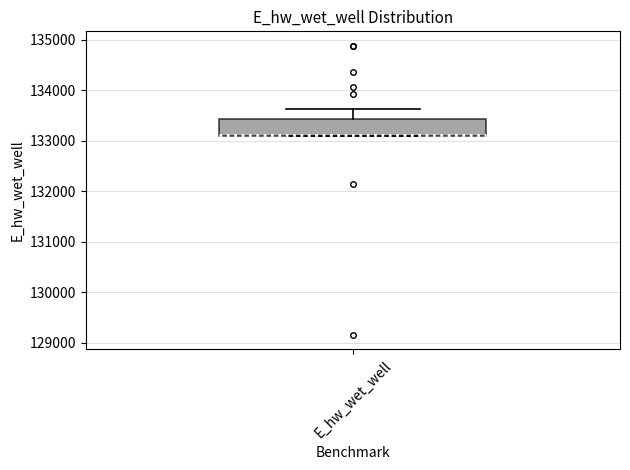

Read this box plot against the y-axis: the position of the median line, the range covered by the box, and the ends of both whiskers. The values are not printed on the chart, so give them approximately, as read against the axis.

median 133100 (drawn on the box's lower edge), box 133100 to 133400, whiskers 133100 to 133600